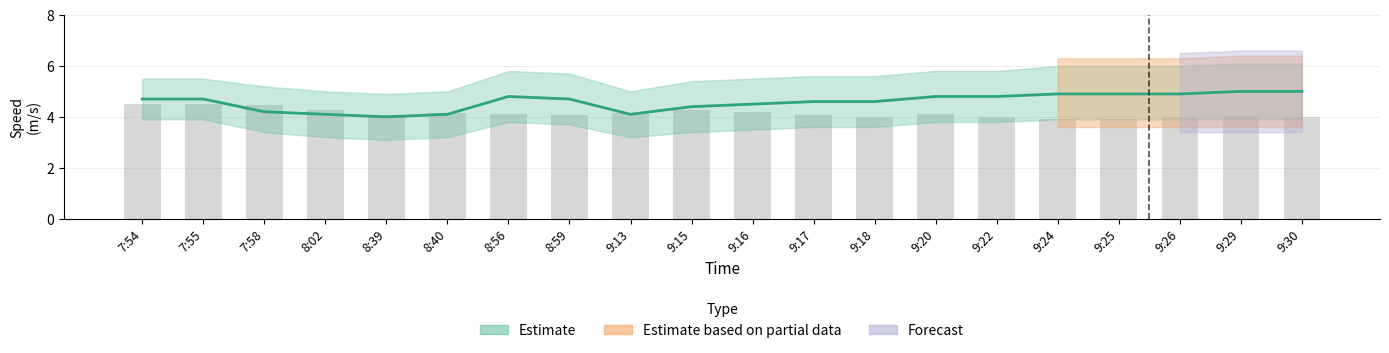

Where is Estimate nearest to the value 4?

8:39